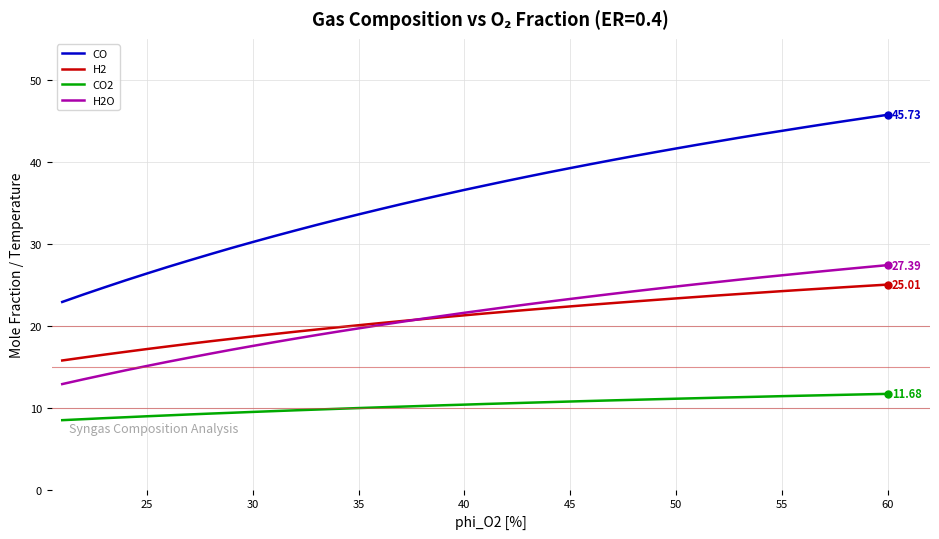

What is the difference between the maximum and minimum values in the H2O series?

14.5